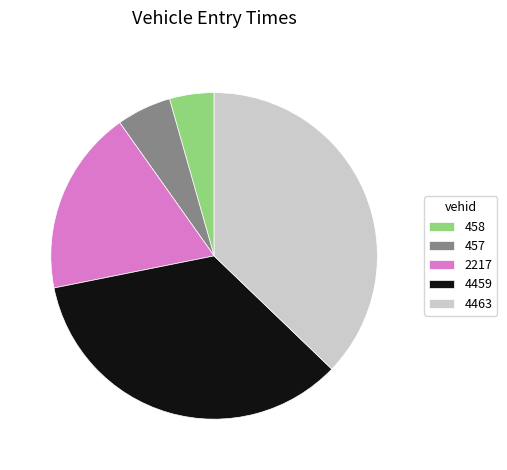

Approximately how many times larger is the value at 2217 compared to 4463?

0.5